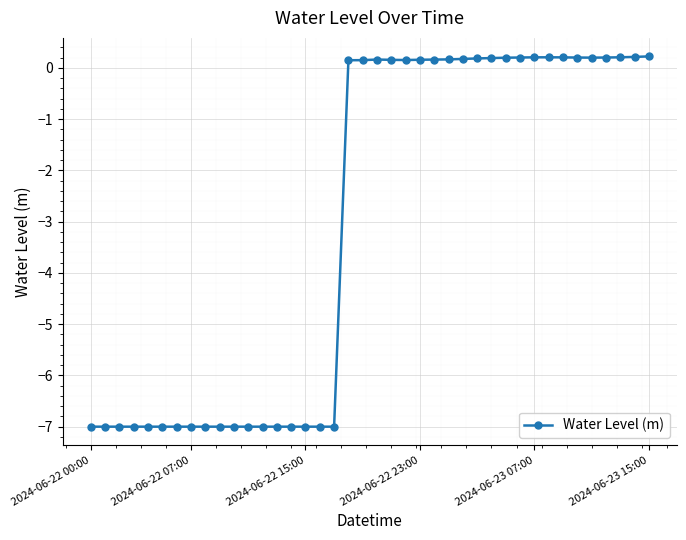

True or false: there are more than 0 points higher than both neighbors.

True